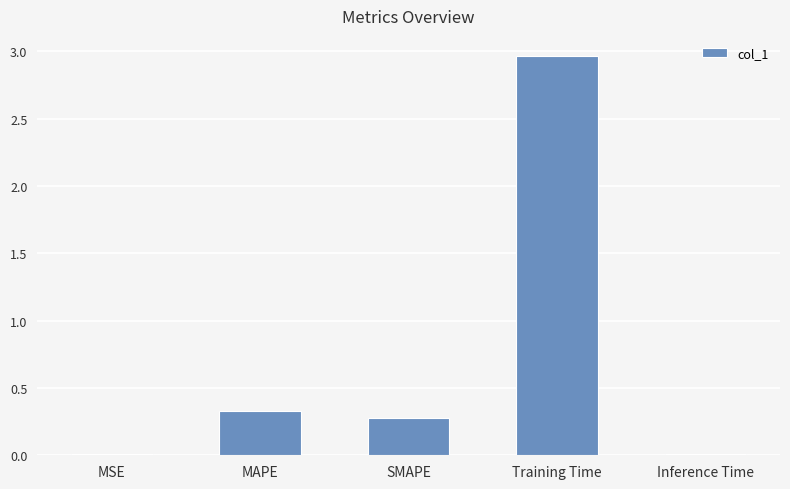

The chart shows a value of 0.3 at SMAPE. True or false?

True